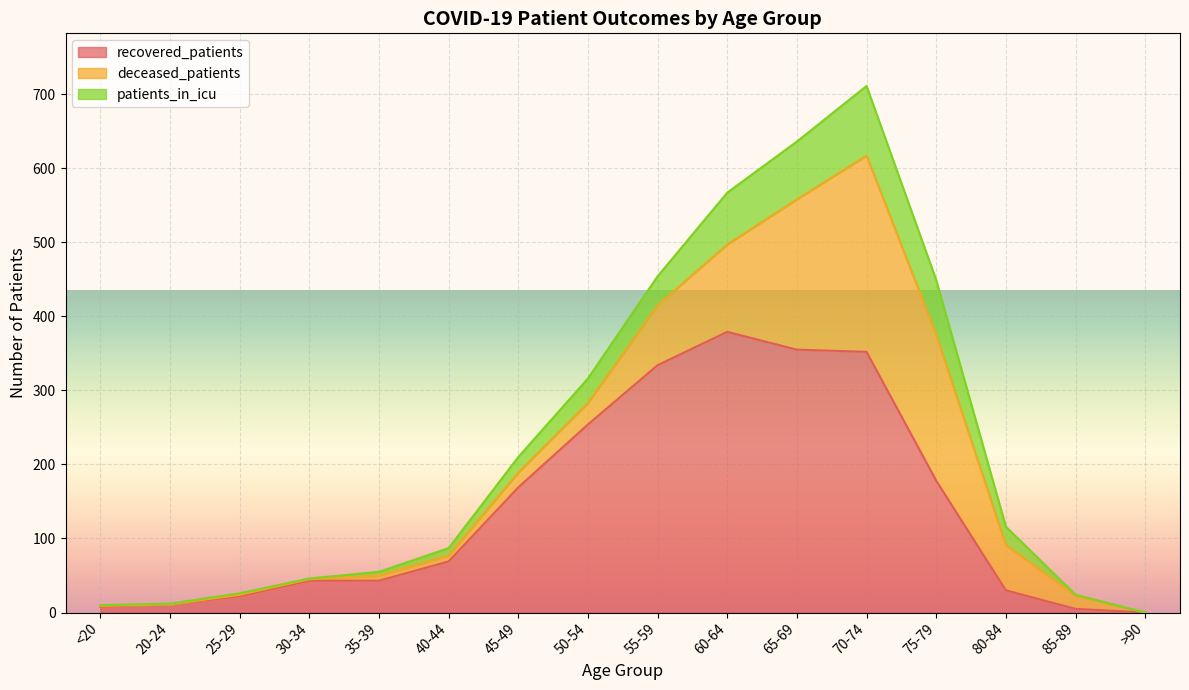

True or false: recovered_patients and patients_in_icu cross at least once.

False